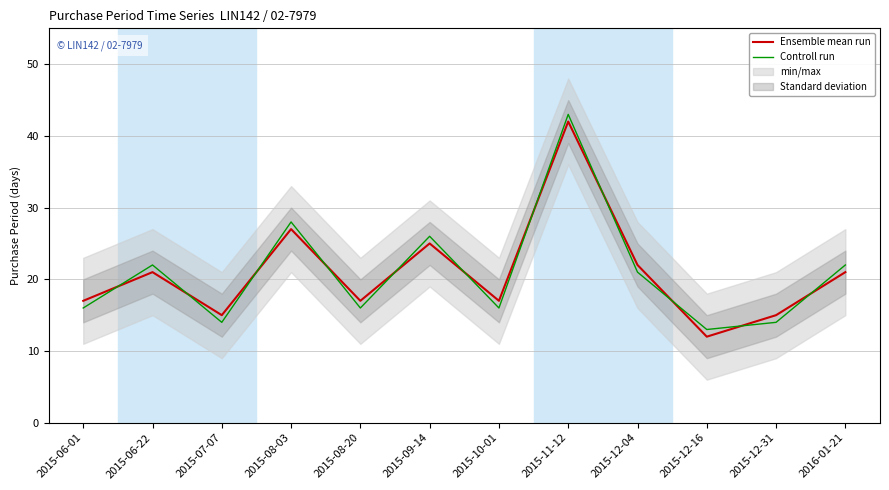

After their last crossing, which series has the higher values: Controll run or Ensemble mean run?

Controll run